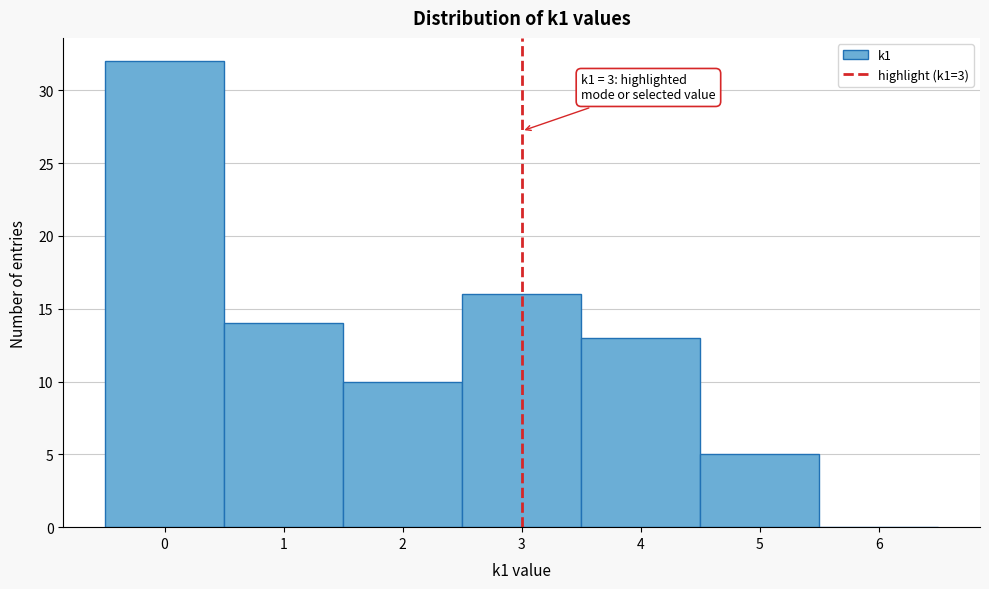

Which range on the x-axis has the tallest bar?

-0.5 to 0.5